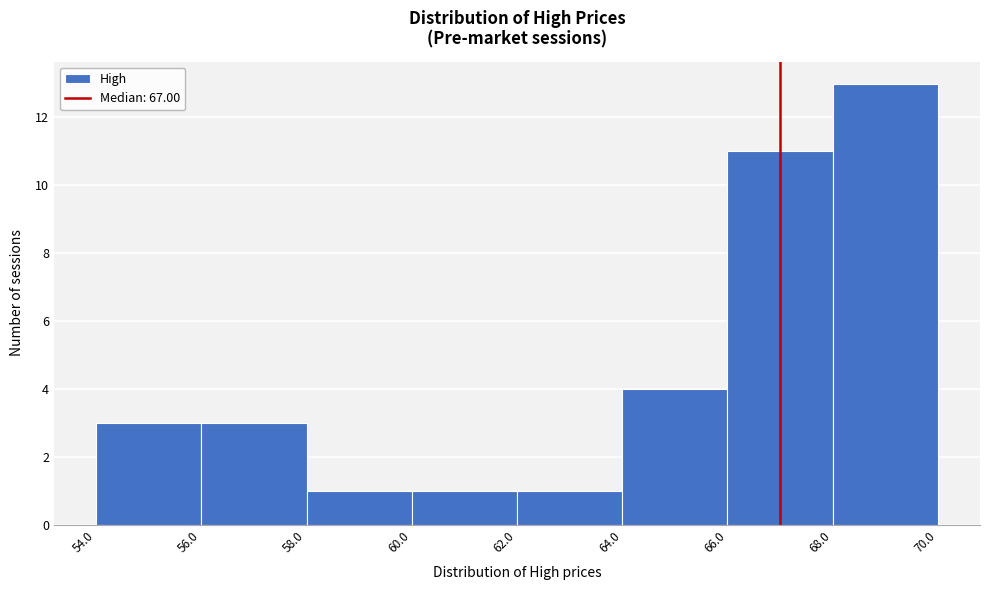

What is the height of the bar covering 60.0 to 62.0 on the x-axis? The values are not printed on the chart, so give them approximately, as read against the axis.

1